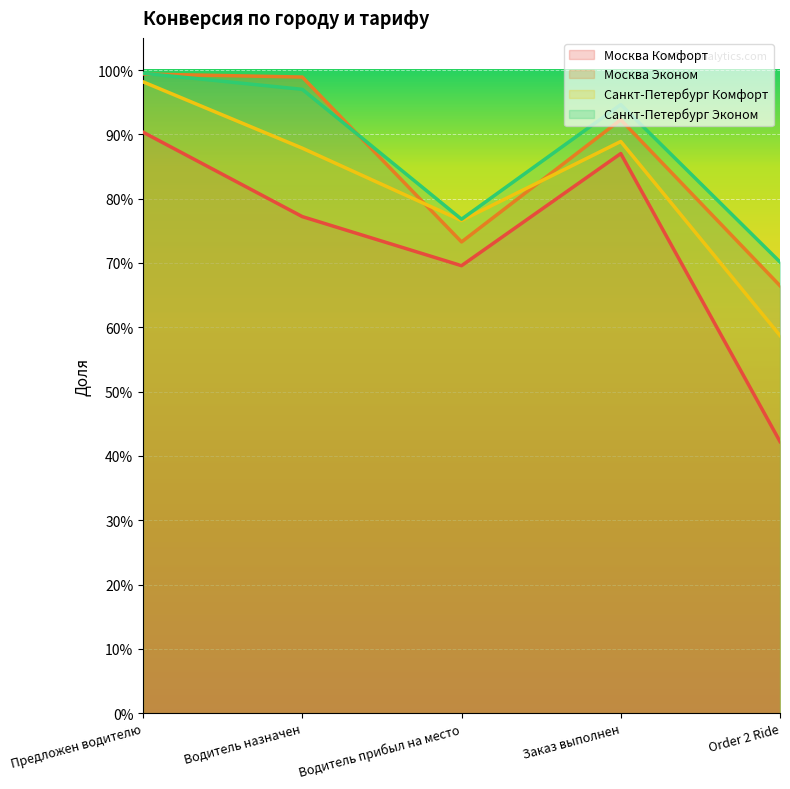

Reading left to right, what are all the values shown in this chart?

Москва Комфорт: Предложен водителю=0.9	Водитель назначен=0.8	Водитель прибыл на место=0.7	Заказ выполнен=0.9	Order 2 Ride=0.4
Москва Эконом: Предложен водителю=1.0	Водитель назначен=1.0	Водитель прибыл на место=0.7	Заказ выполнен=0.9	Order 2 Ride=0.7
Санкт-Петербург Комфорт: Предложен водителю=1.0	Водитель назначен=0.9	Водитель прибыл на место=0.8	Заказ выполнен=0.9	Order 2 Ride=0.6
Санкт-Петербург Эконом: Предложен водителю=1.0	Водитель назначен=1.0	Водитель прибыл на место=0.8	Заказ выполнен=0.9	Order 2 Ride=0.7